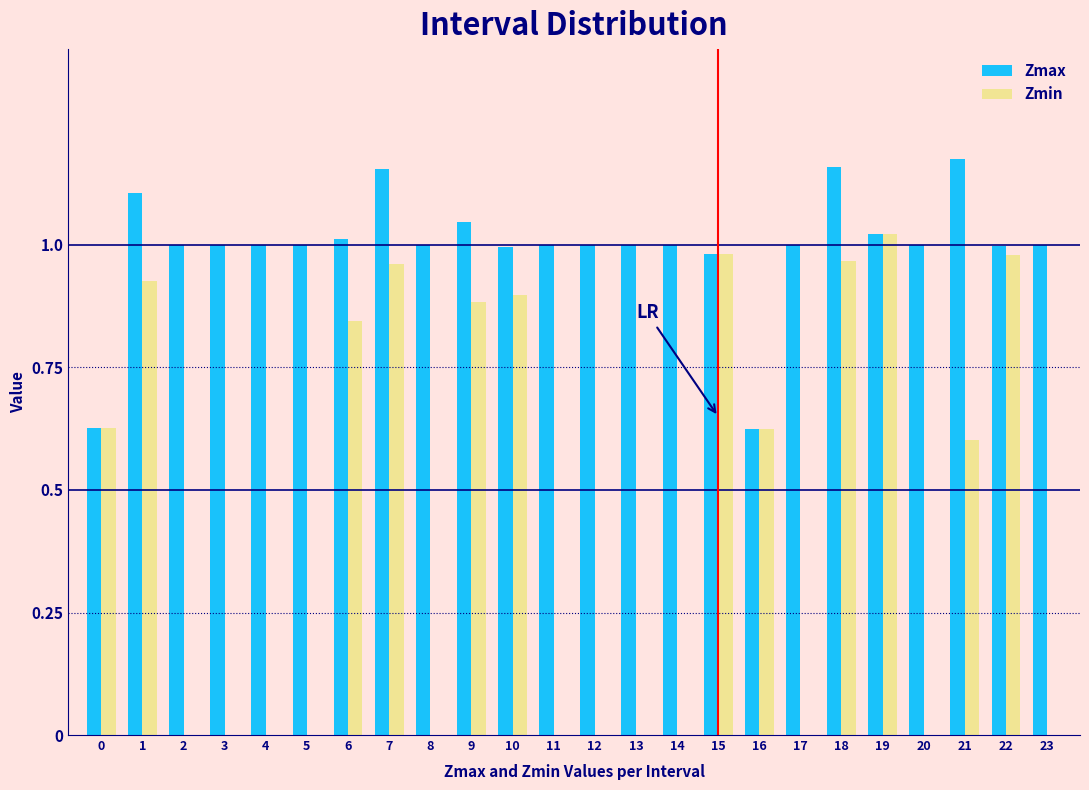

What is the sum of the Zmax values at 6 and 11?

2.0